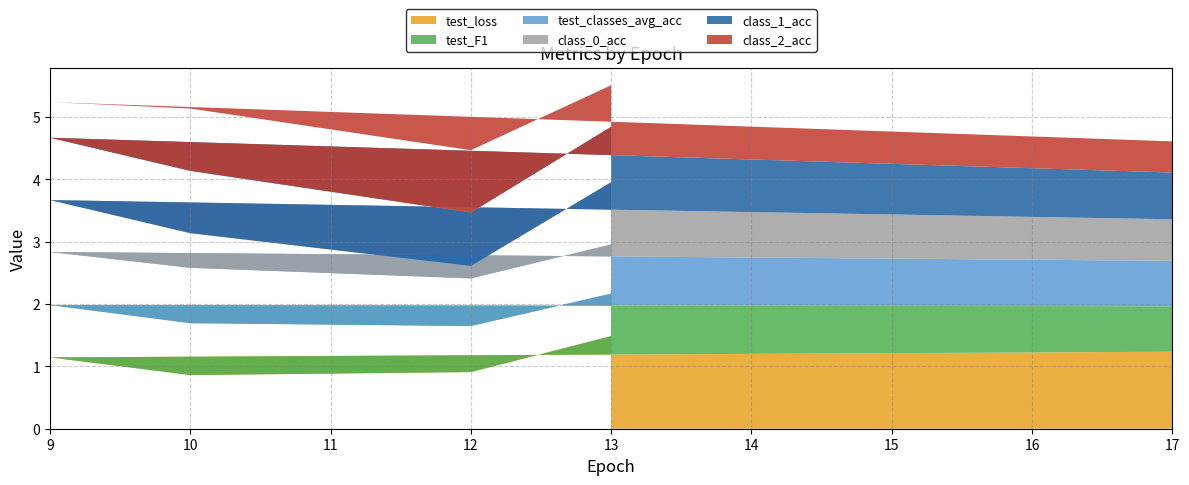

Reading left to right, list all the values displayed in this chart.

test_loss: 1.2	1.1	0.9	0.9	1.5
test_F1: 0.7	0.8	0.8	0.7	0.7
test_classes_avg_acc: 0.7	0.9	0.9	0.8	0.8
class_0_acc: 0.7	0.8	0.6	0.2	1.0
class_1_acc: 0.8	1.0	1.0	0.9	0.9
class_2_acc: 0.5	0.6	1.0	1.0	0.7